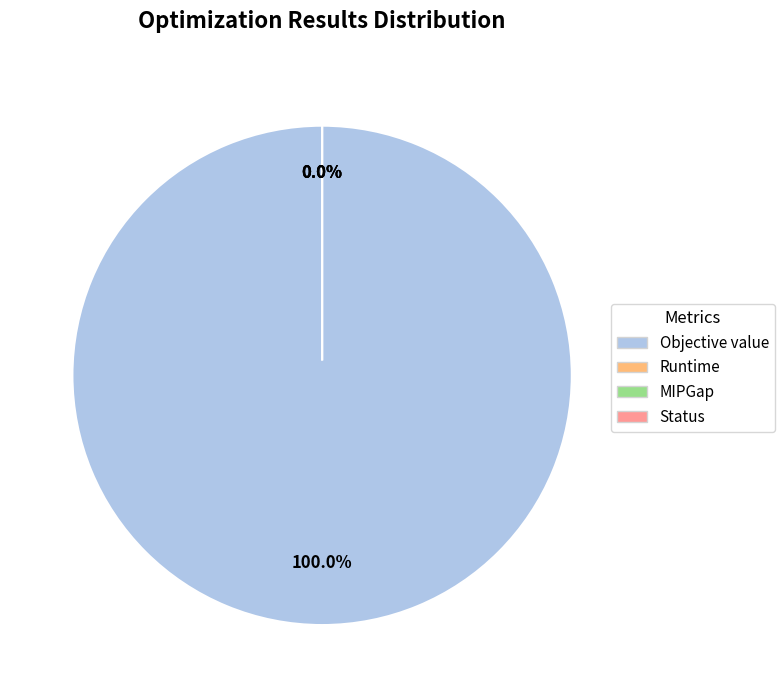

Is MIPGap the majority of the pie?

No